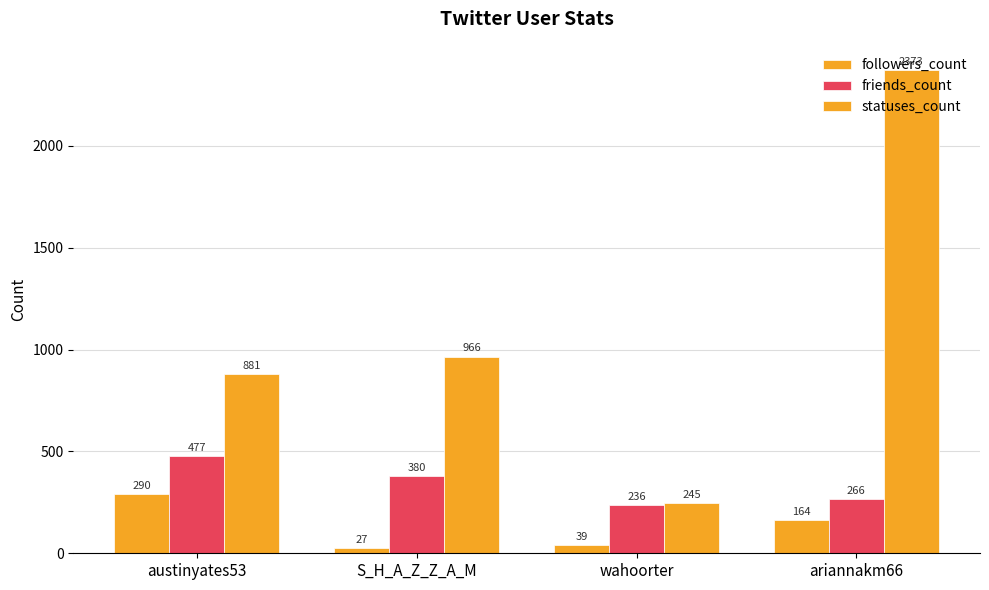

Reading left to right, what are all the values shown in this chart?

followers_count: 290	27	39	164
friends_count: 477	380	236	266
statuses_count: 881	966	245	2373